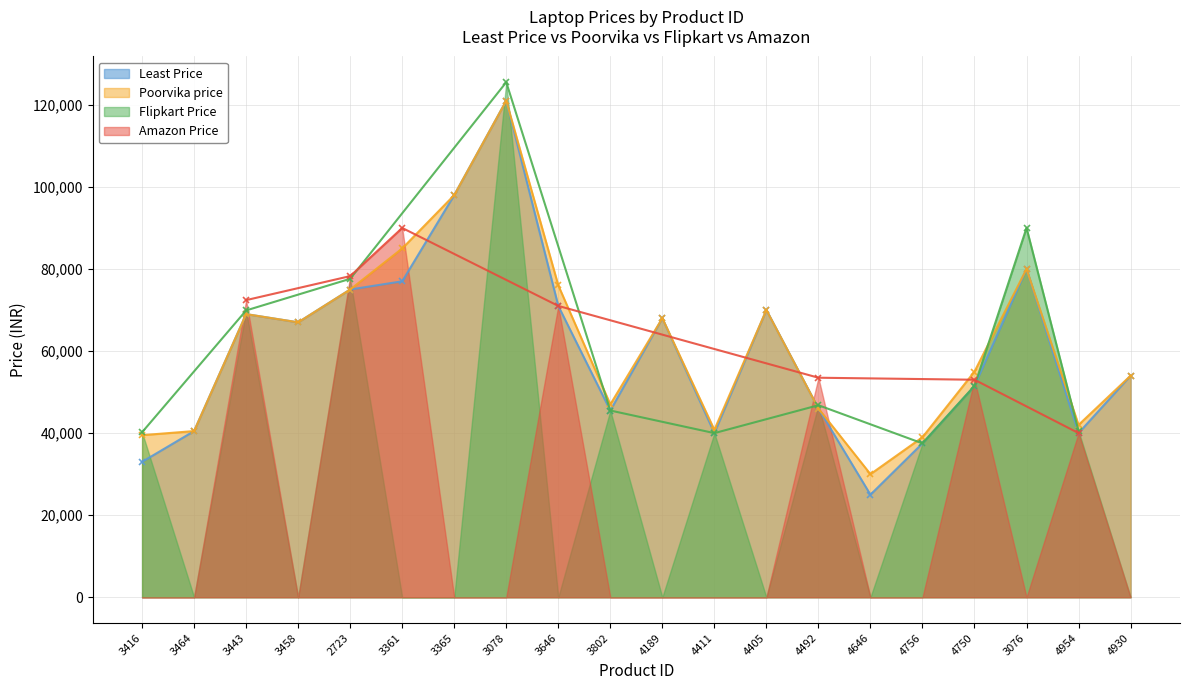

What is the minimum value for Least Price?

24990